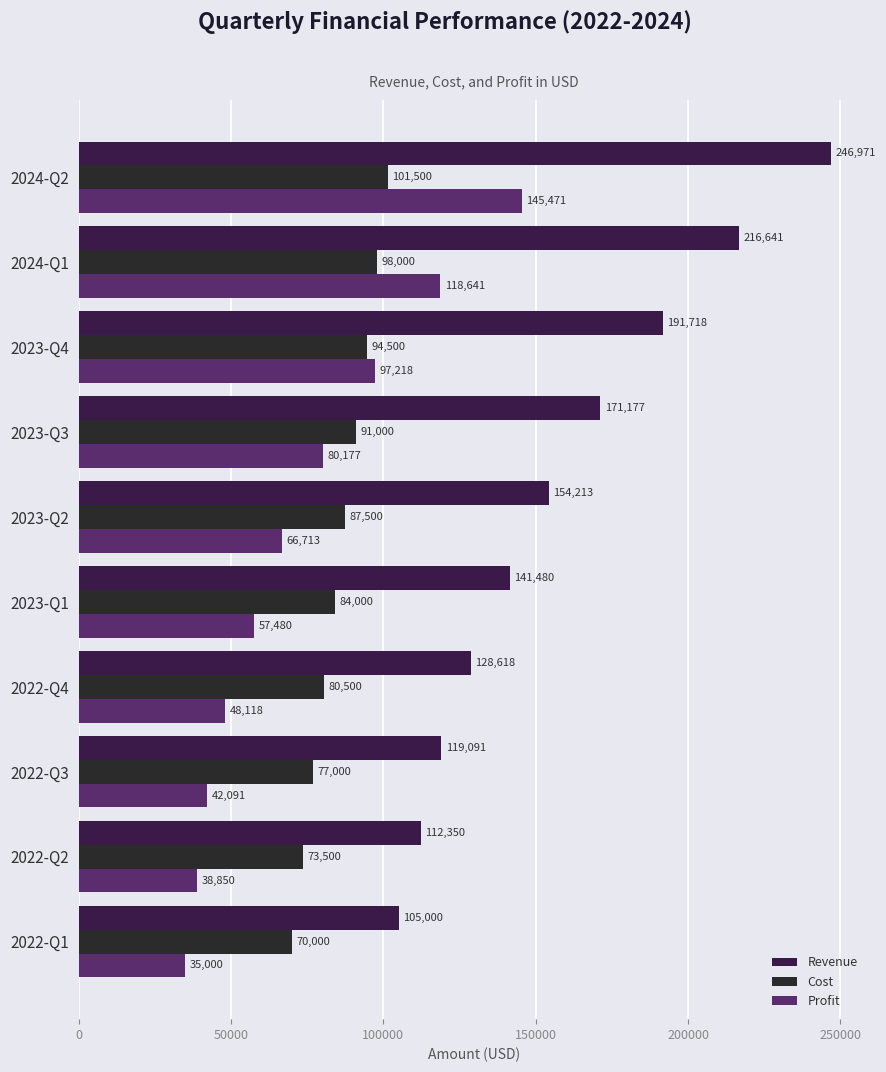

What is the sum of all Cost values?

857500